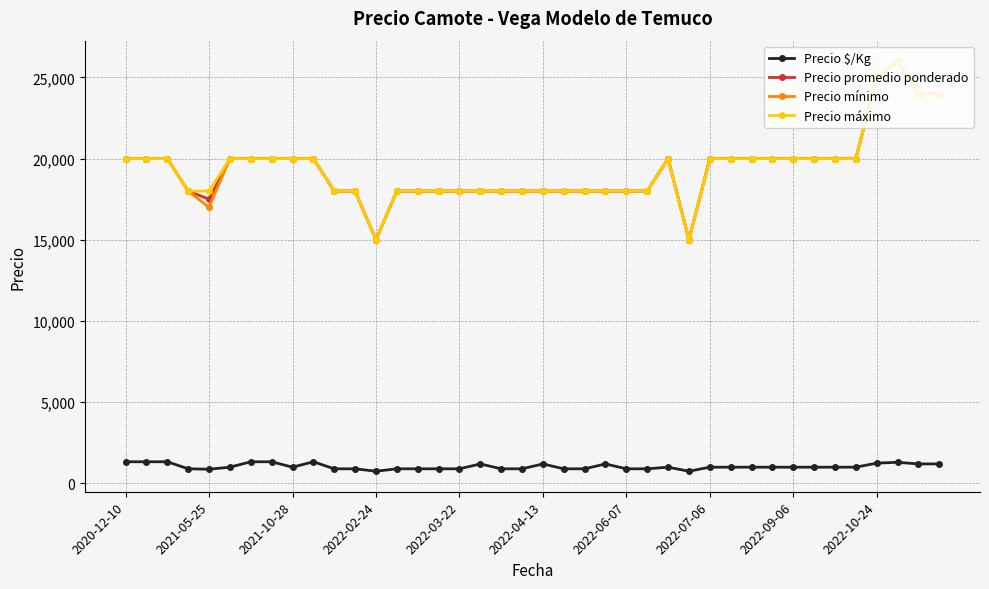

How many data points in Precio $/Kg are less than 1000?

16